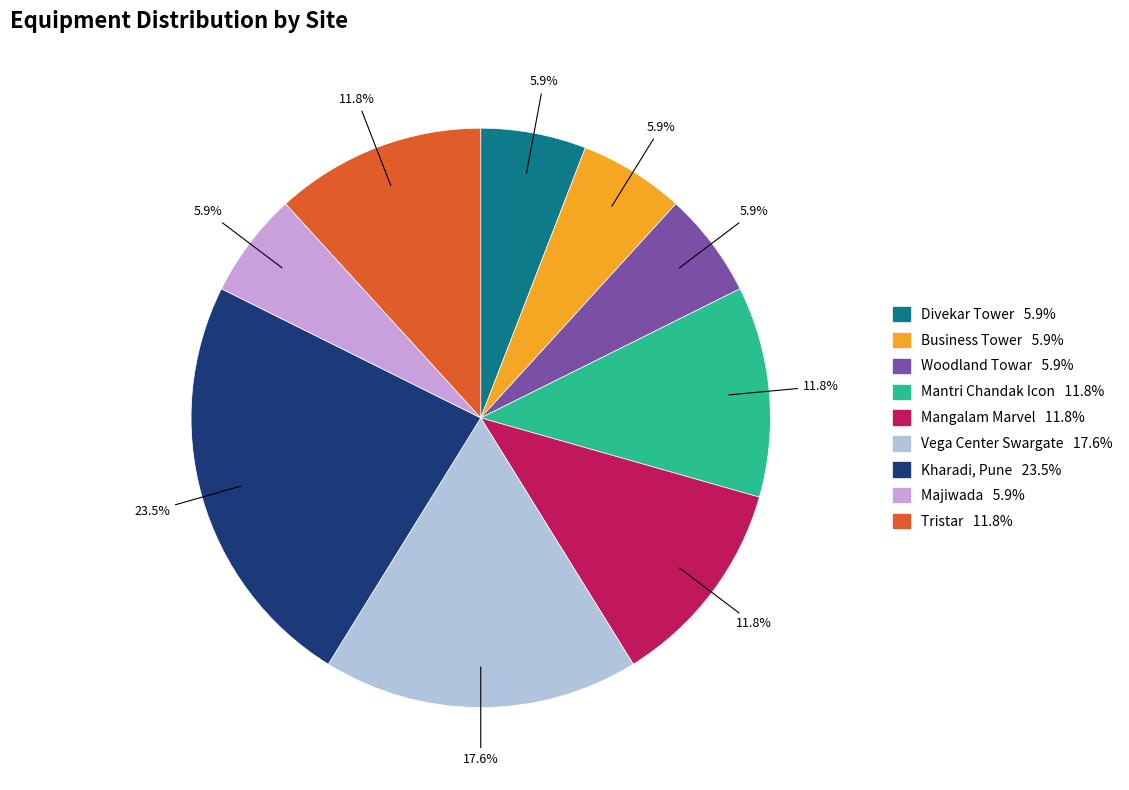

Which has a higher value, Mangalam Marvel or Majiwada?

Mangalam Marvel